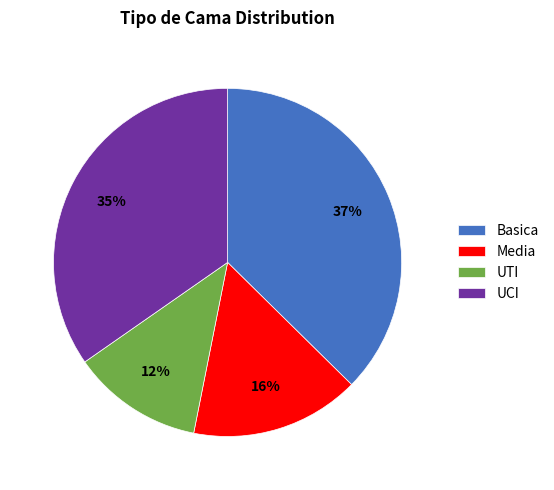

Between Media and Basica, which is larger?

Basica